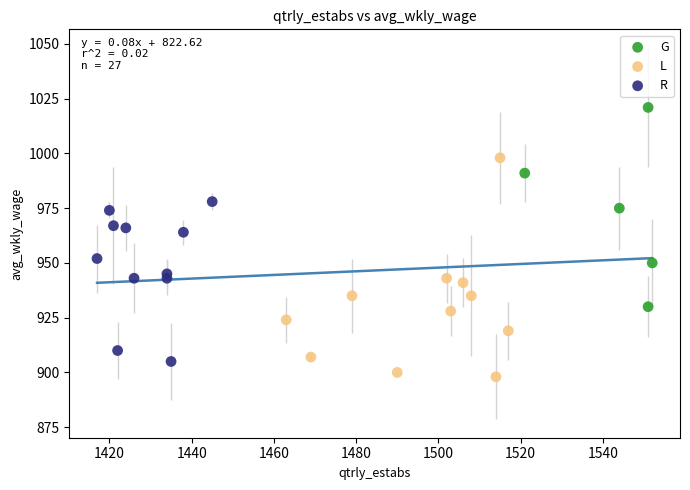

Which series has the widest spread of Y values?

L